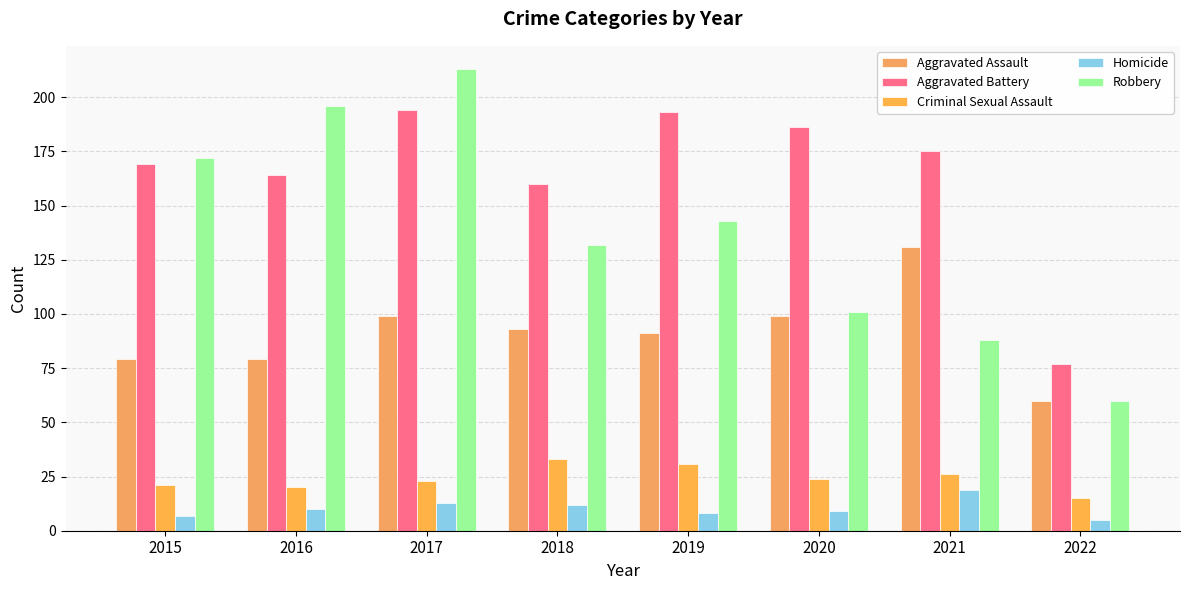

Are the bars grouped side by side (vs. stacked)?

Yes